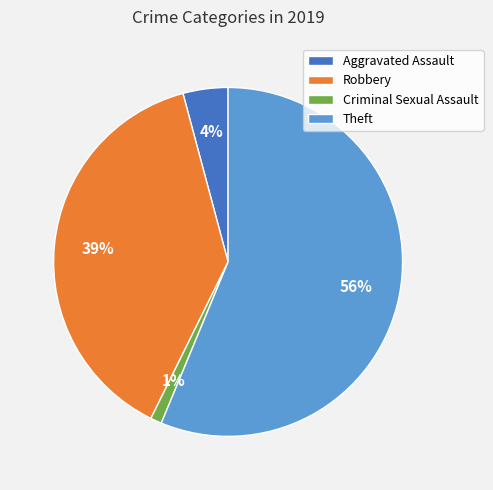

How many segments does this pie chart have?

4